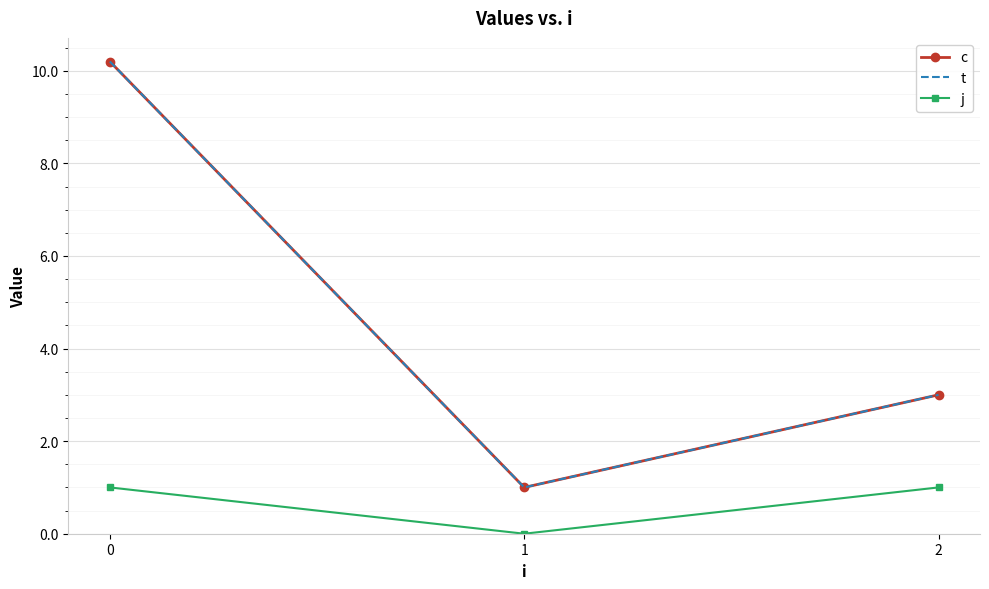

The t series shows 1.0 at 1. True or false?

True